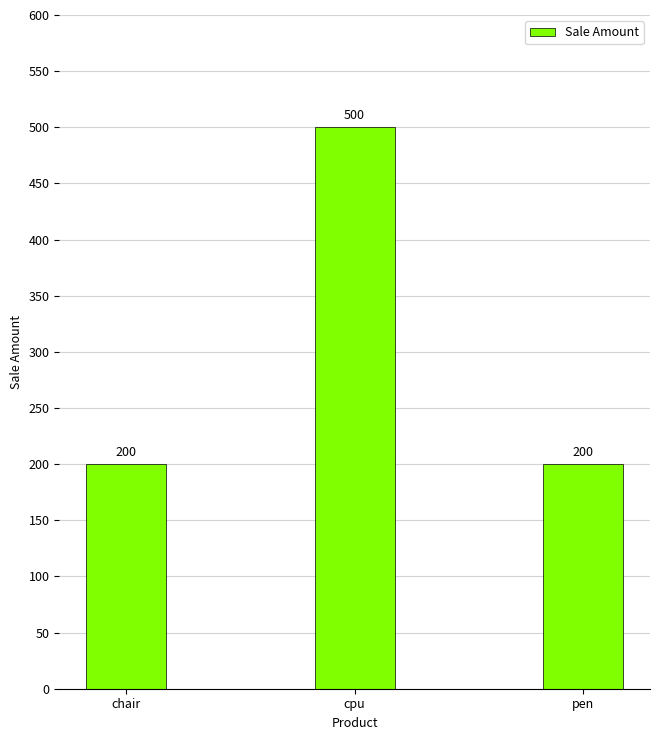

Read the value at chair, to the nearest 50.

200